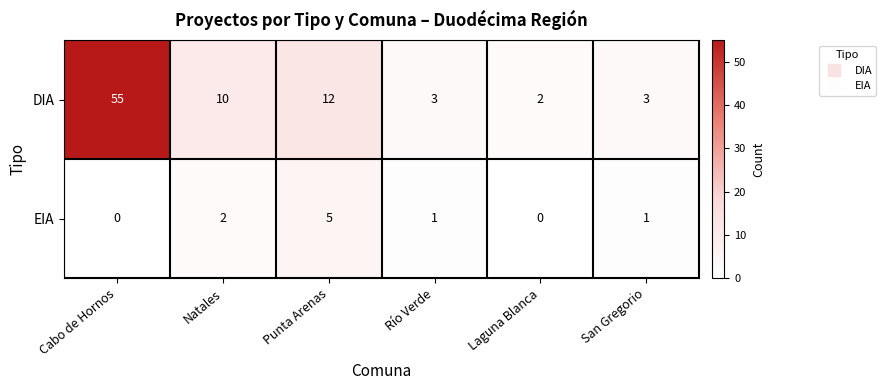

What is the greatest value displayed?

55